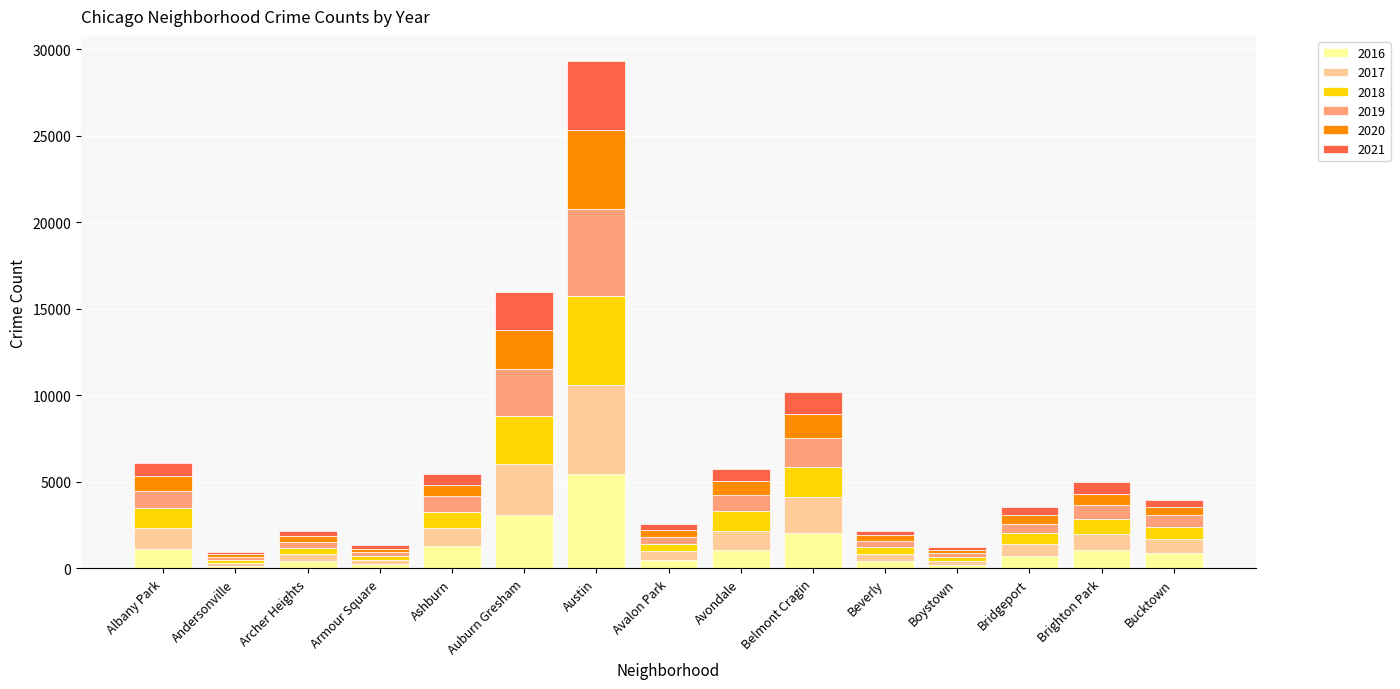

At which category is the sum across all series the highest?

Austin